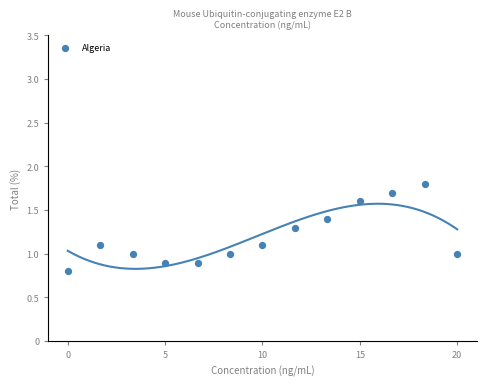

What is the range of X values (max minus min)?

20.0